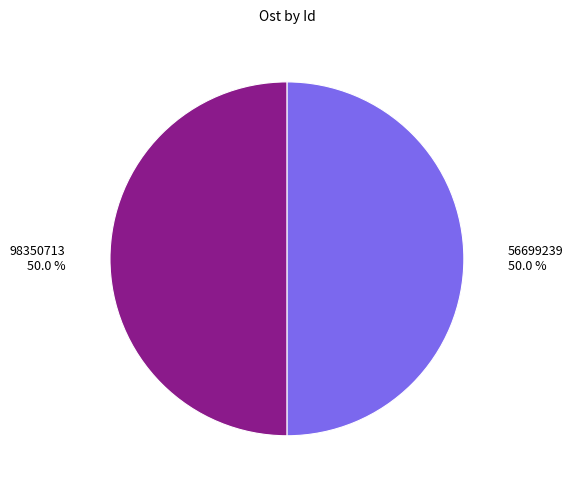

What is the total percentage of 56699239 and 98350713?

100.0%